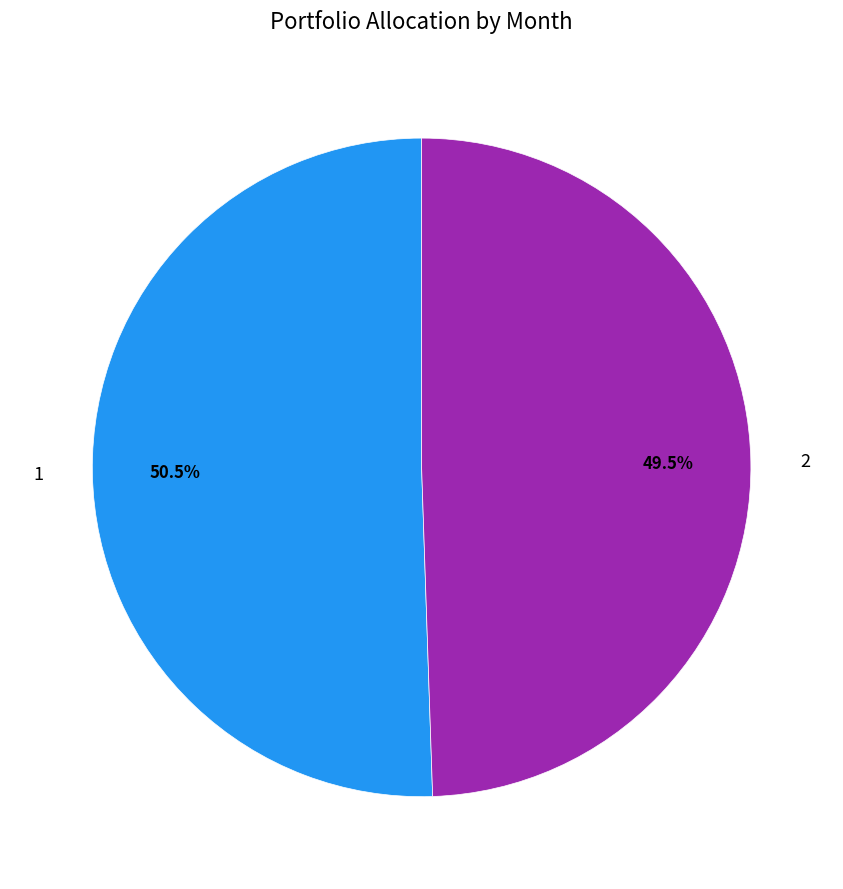

Does any single category account for the majority?

Yes